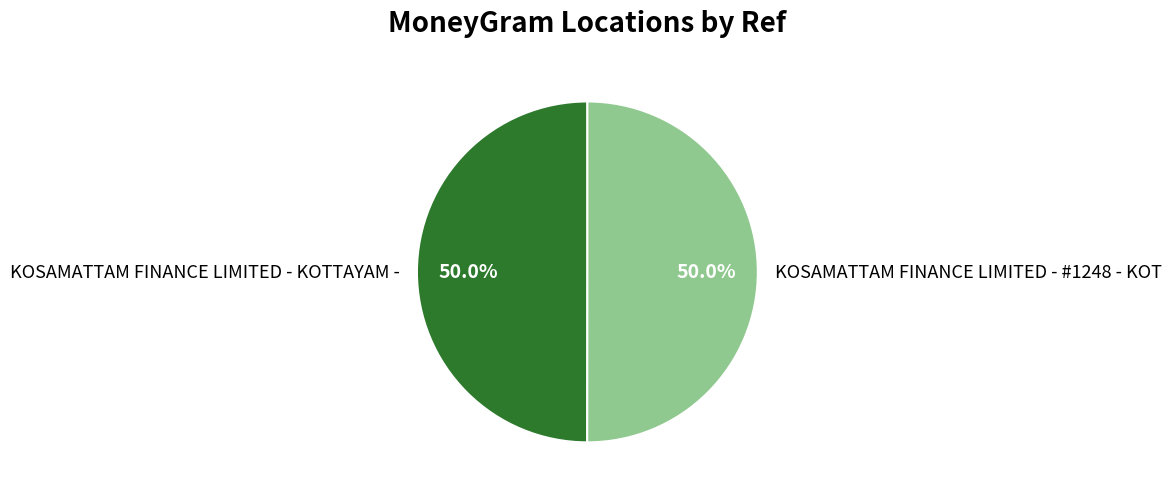

What portion of the pie excludes KOSAMATTAM FINANCE LIMITED - #1248 - KOT?

50.0%